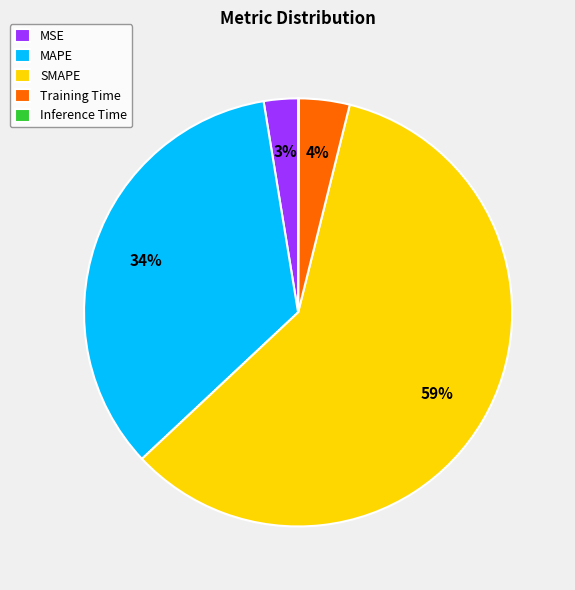

Do SMAPE and MSE together represent more than half of the pie?

Yes